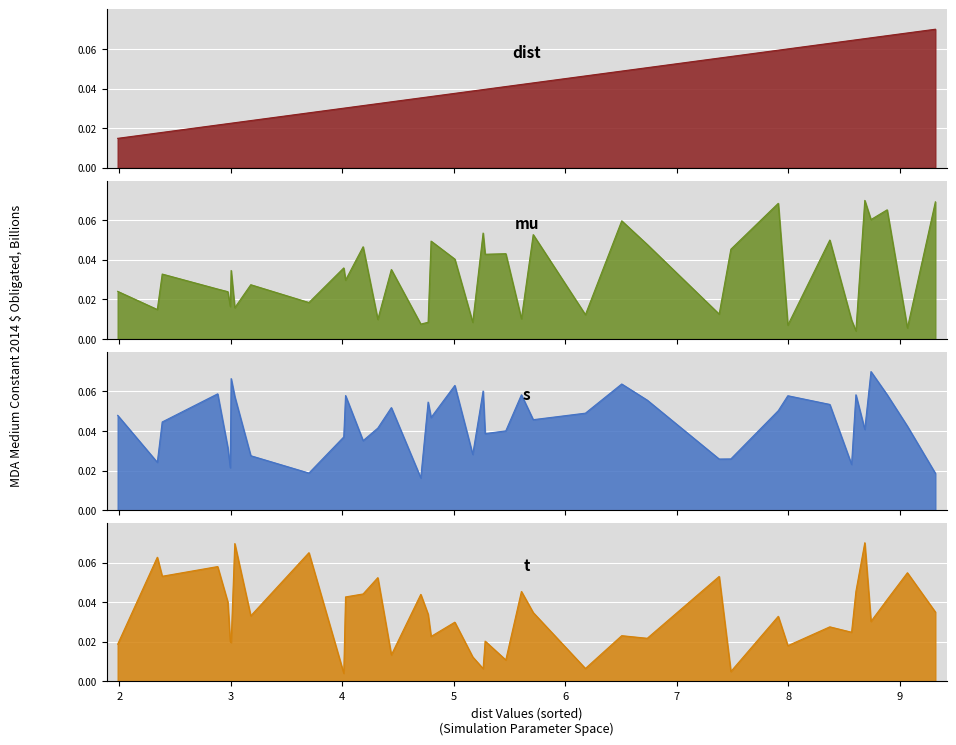

Which series ends up on top after the final intersection of t and s?

t